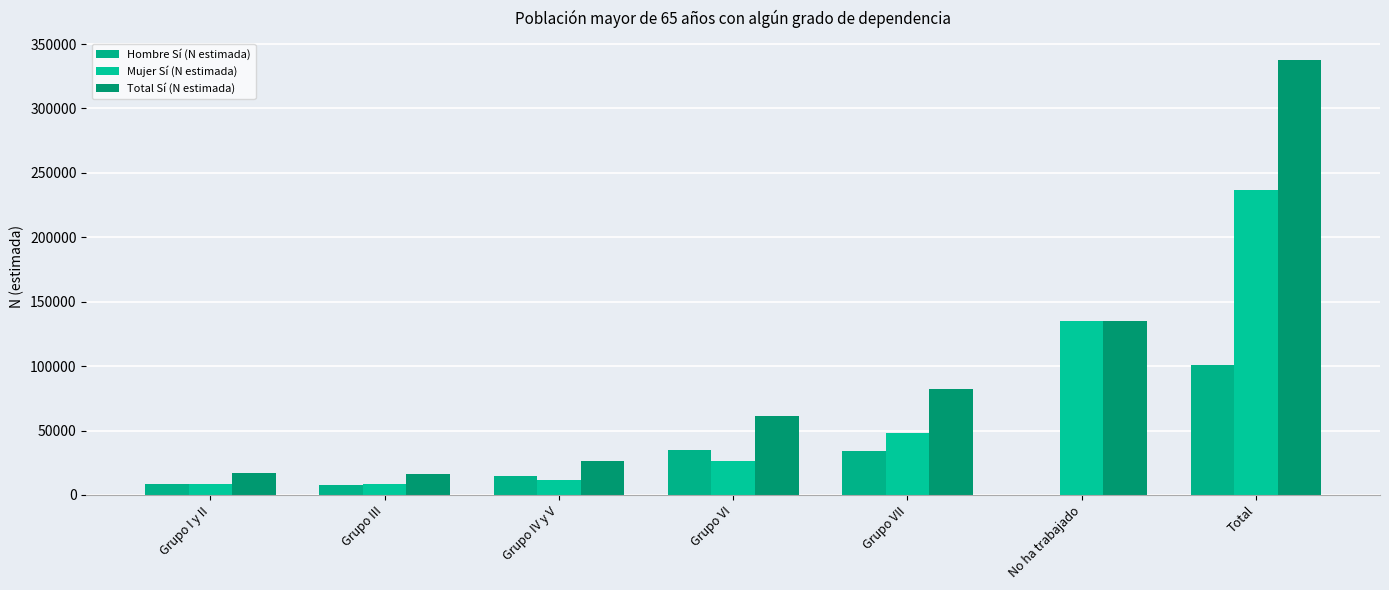

True or false: Hombre Sí (N estimada) has a value of 4108 at Grupo I y II.

False